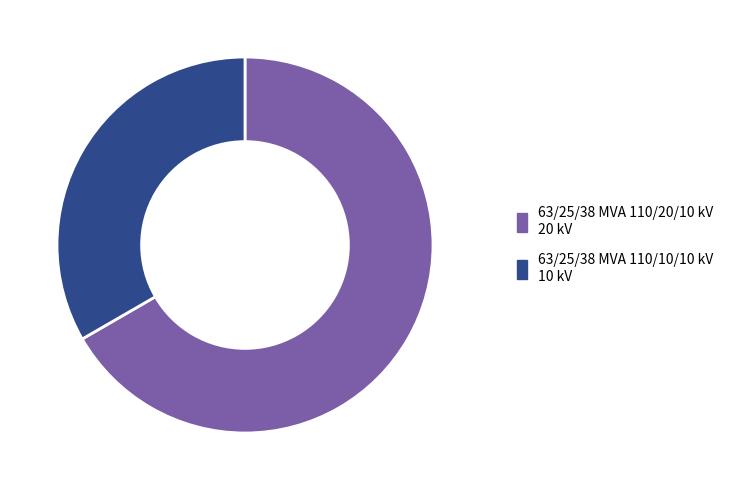

Which category has the biggest portion of the pie?

63/25/38 MVA 110/20/10 kV